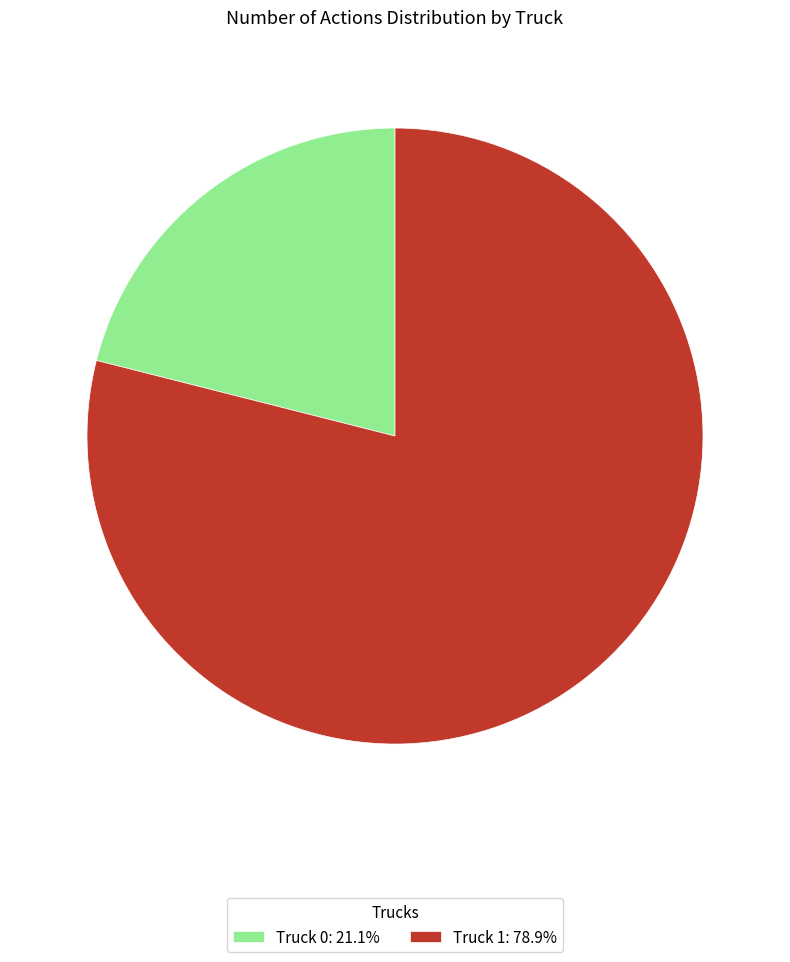

Rank the categories by value from lowest to highest.

Truck 0, Truck 1